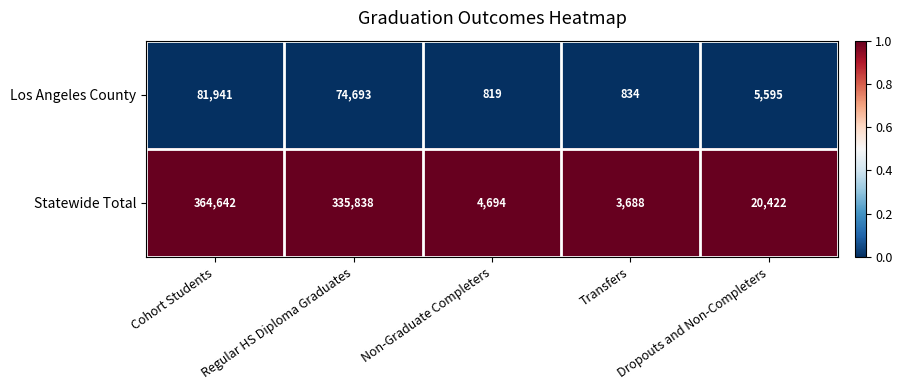

Between Regular HS Diploma Graduates and Non-Graduate Completers, which series saw the biggest shift?

Statewide Total